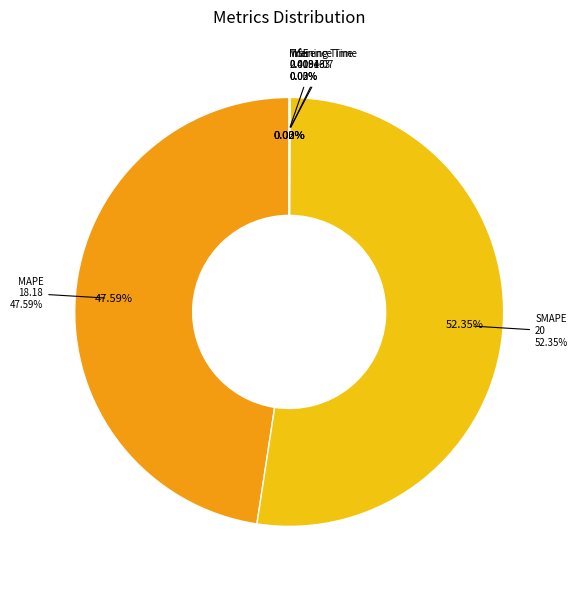

Which slice is the smallest?

MSE